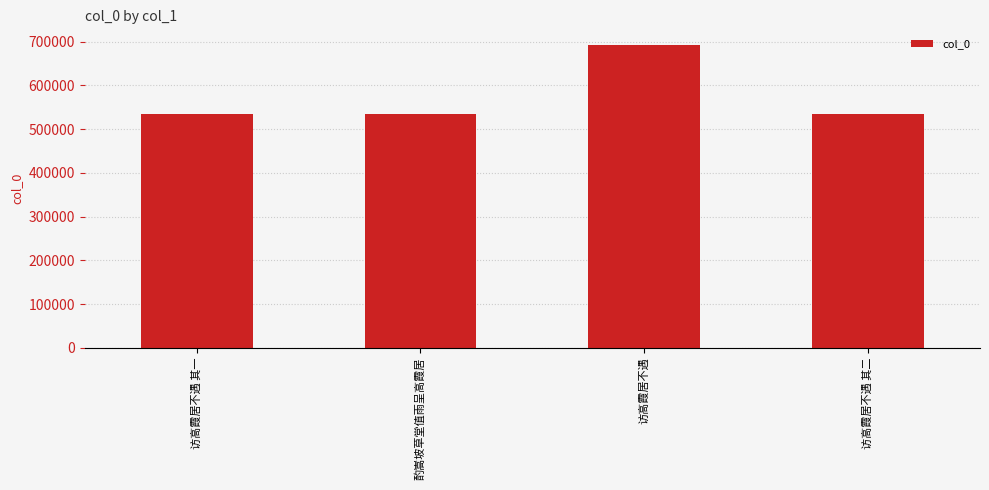

At which label does the data first exceed 534359?

访高霞居不遇